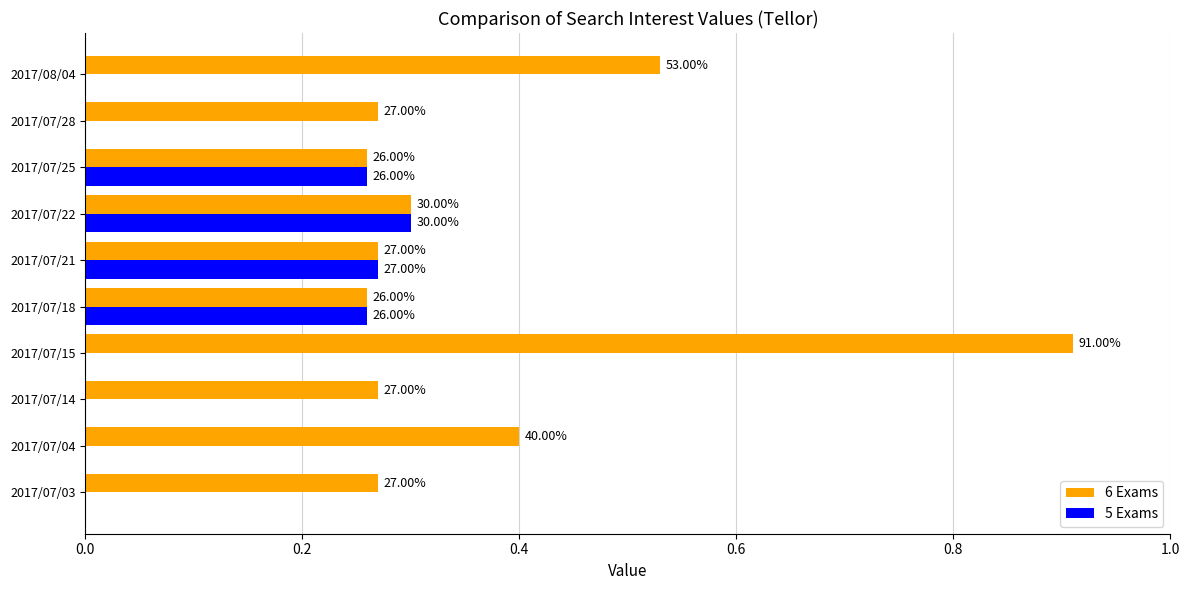

What are all the series names shown in the legend?

6 Exams, 5 Exams